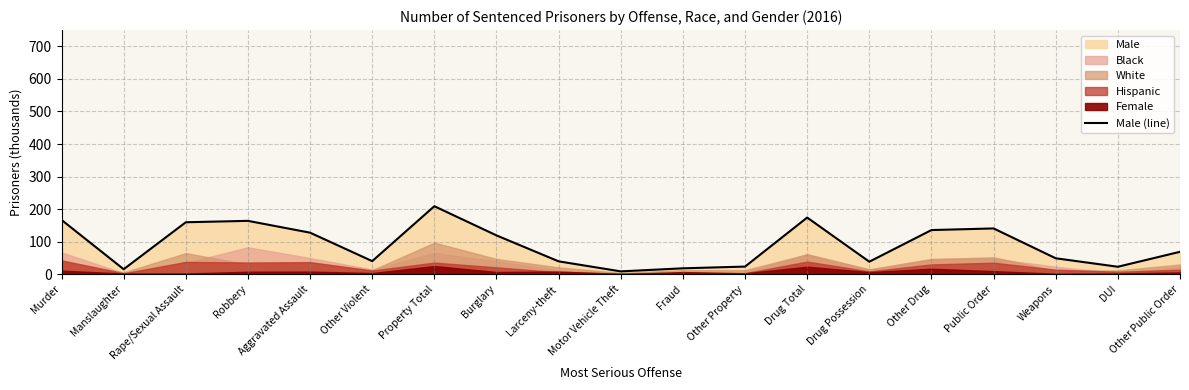

What position from the left is Robbery?

4